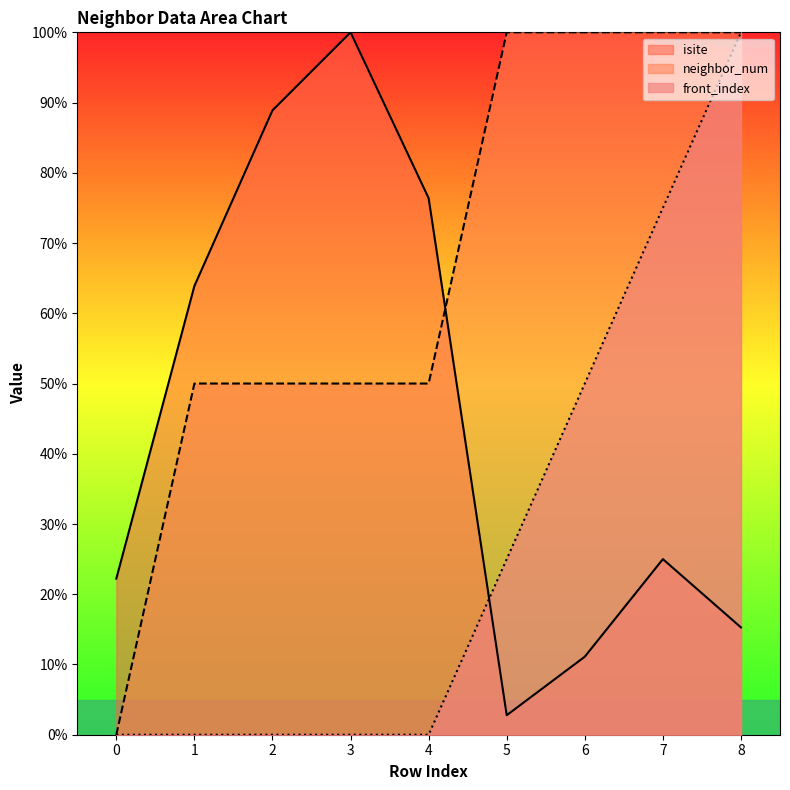

What is the spread (max minus min) of values at 5?

97.2